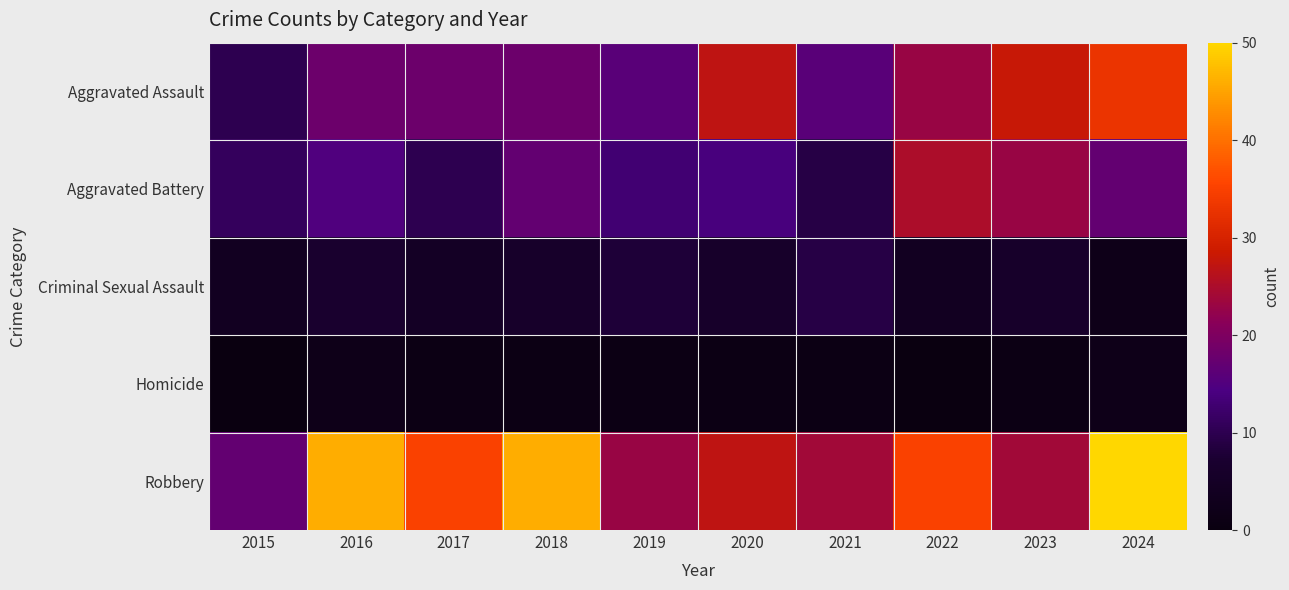

Reading left to right, what are all the values shown in this chart?

Aggravated Assault: 2015=10	2016=18	2017=18	2018=18	2019=16	2020=27	2021=16	2022=23	2023=28	2024=33
Aggravated Battery: 2015=11	2016=15	2017=10	2018=17	2019=13	2020=14	2021=9	2022=25	2023=23	2024=17
Criminal Sexual Assault: 2015=4	2016=7	2017=5	2018=6	2019=8	2020=6	2021=9	2022=4	2023=6	2024=2
Homicide: 2015=0	2016=2	2017=1	2018=1	2019=1	2020=1	2021=1	2022=0	2023=1	2024=2
Robbery: 2015=17	2016=46	2017=35	2018=46	2019=23	2020=27	2021=24	2022=35	2023=24	2024=50